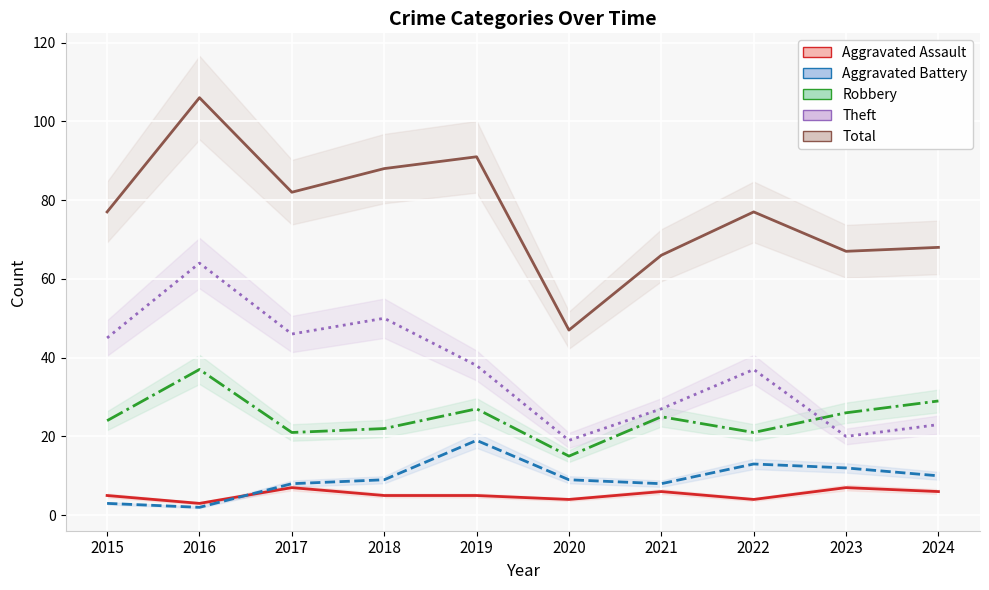

Is it true that Aggravated Assault equals 10 at 2017?

False